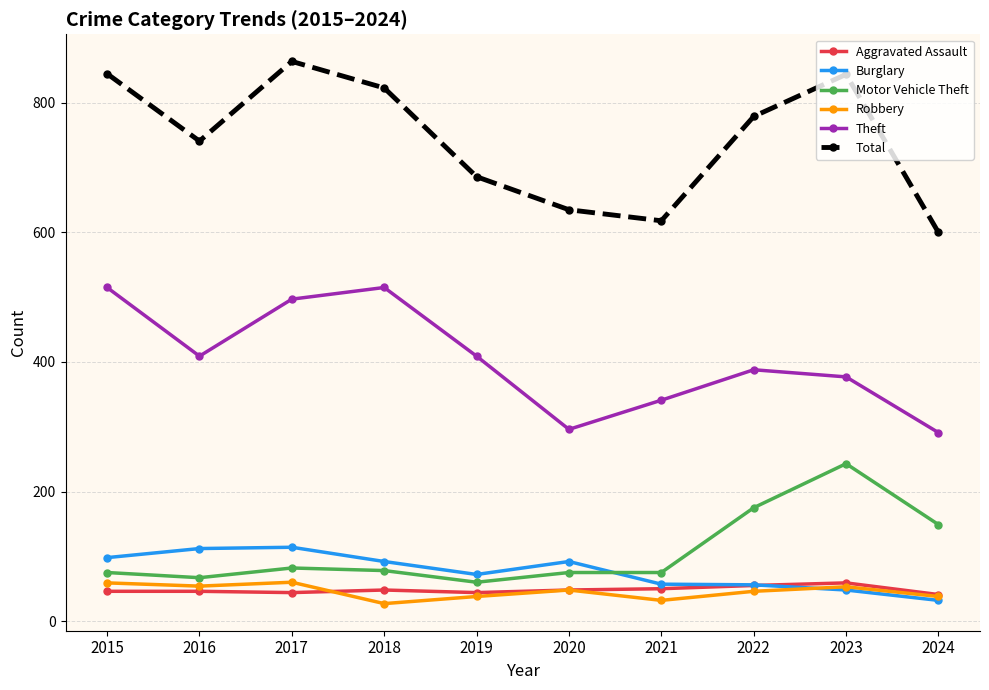

True or false: Total has a value of 600 at 2024.

True